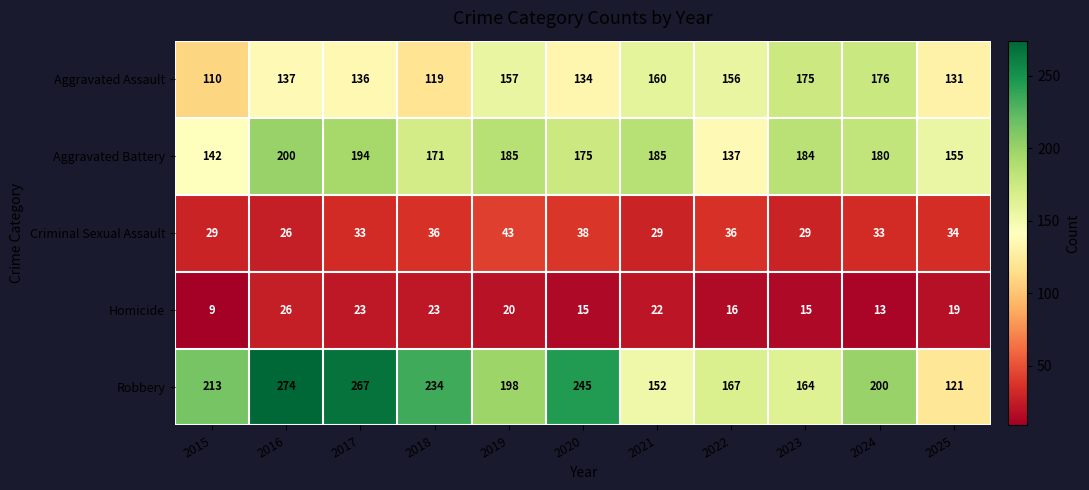

What is the maximum value for Homicide?

26